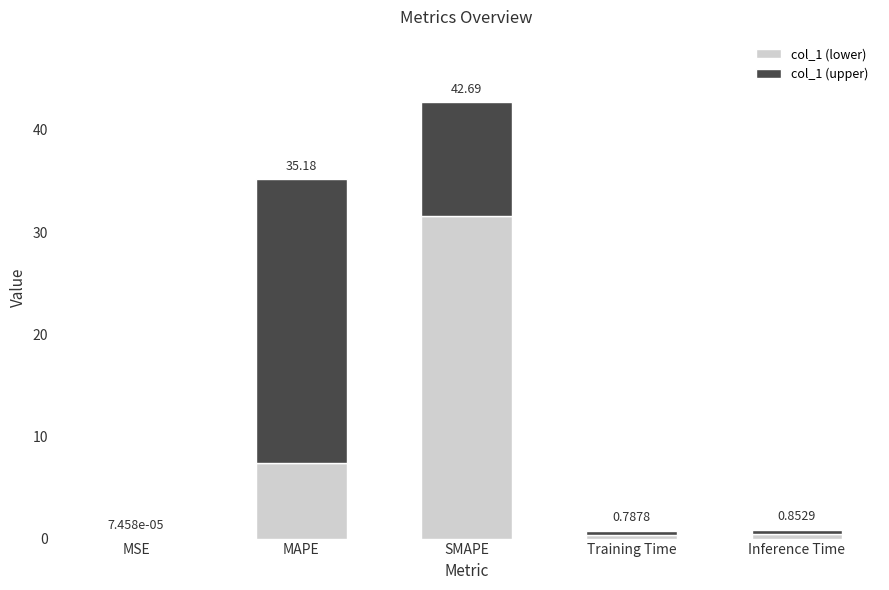

At which label is col_1 (lower) closest to 15?

MAPE